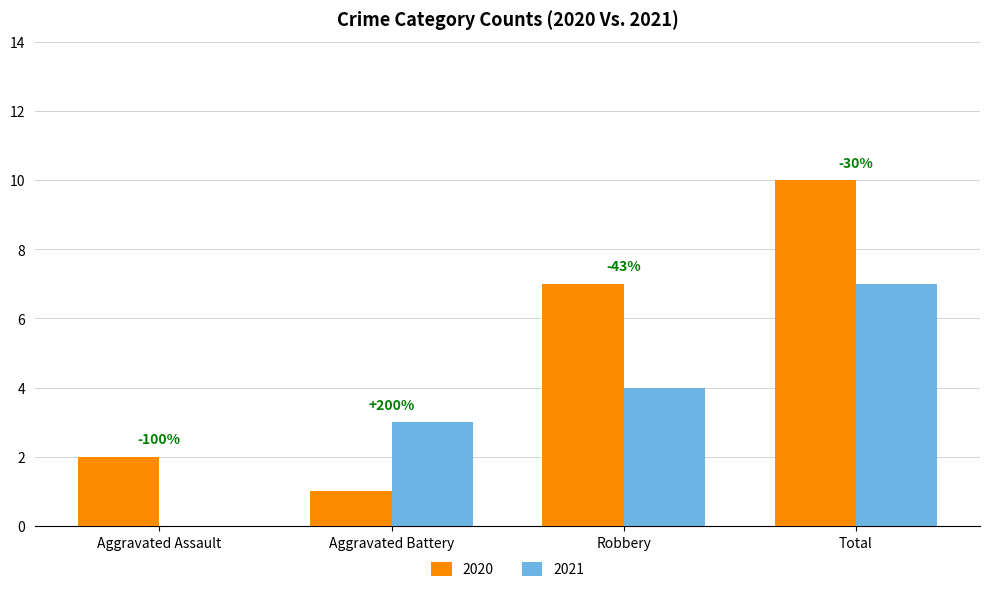

Are the bars grouped side by side (vs. stacked)?

Yes